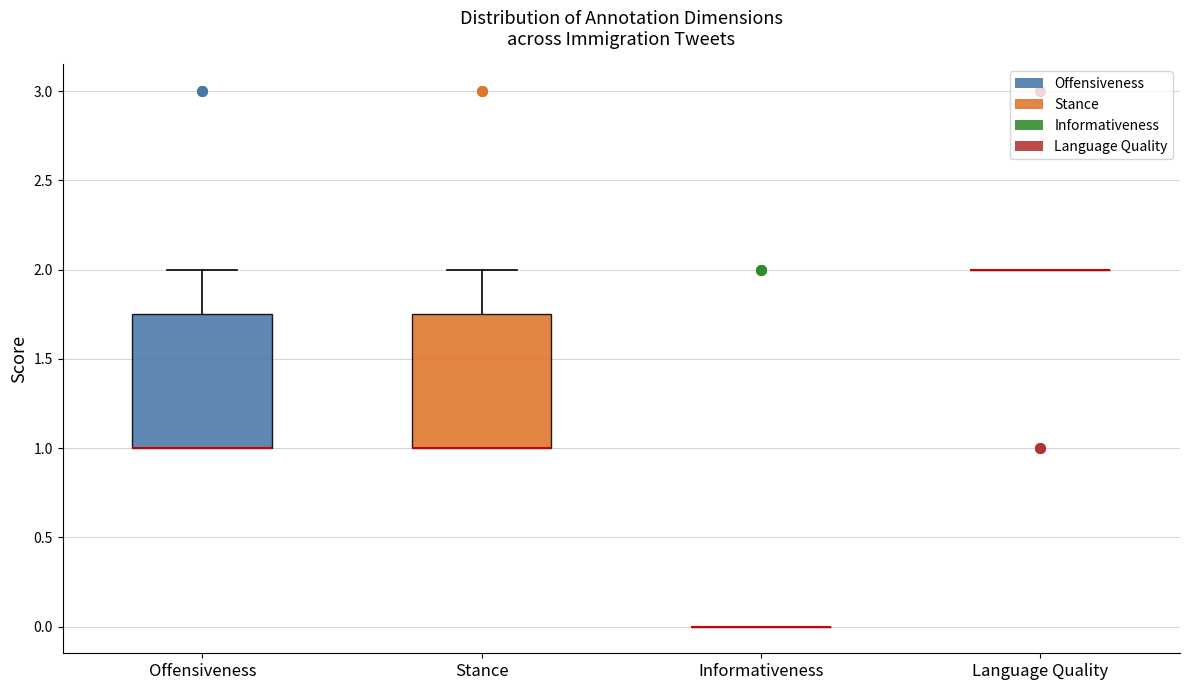

Where does the upper whisker of the box for Offensiveness end on the y-axis? The values are not printed on the chart, so give them approximately, as read against the axis.

2.00